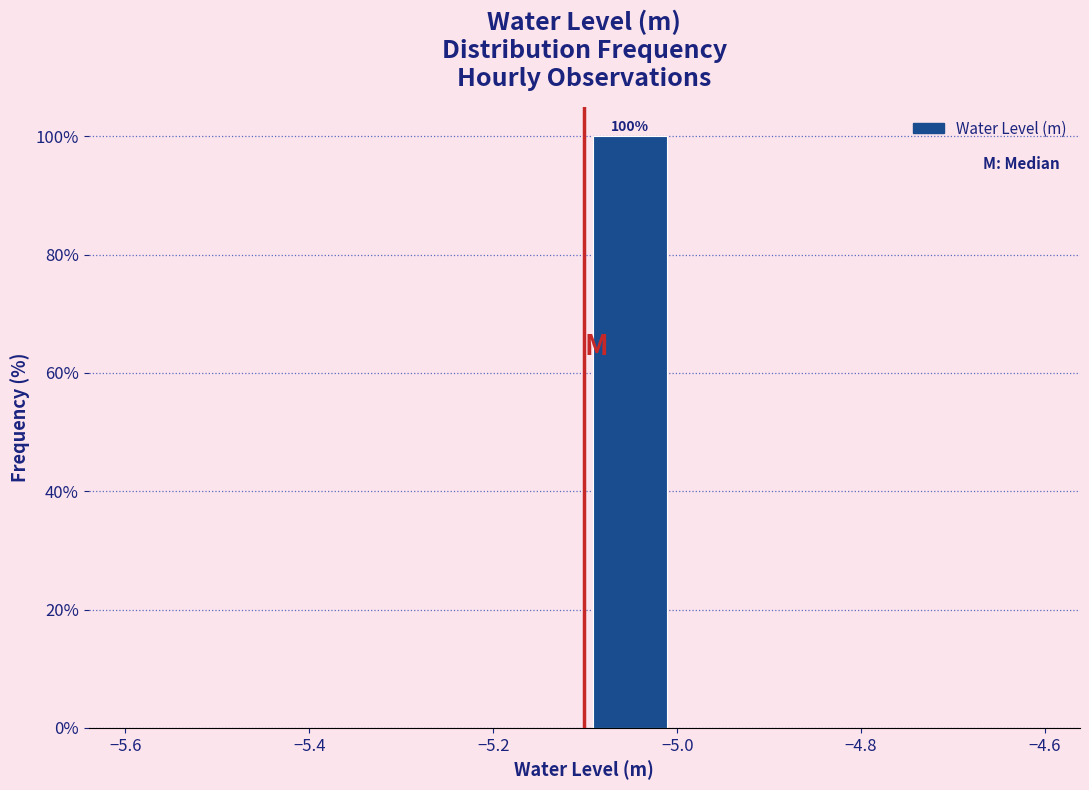

Over which range of the x-axis is the bar tallest?

-5.1 to -5.0